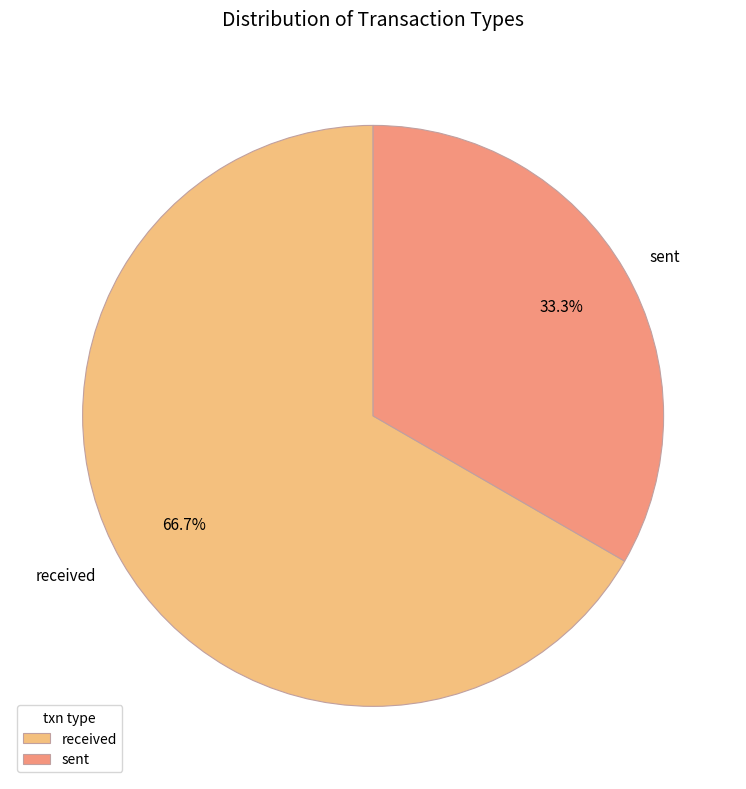

What is the majority slice?

received